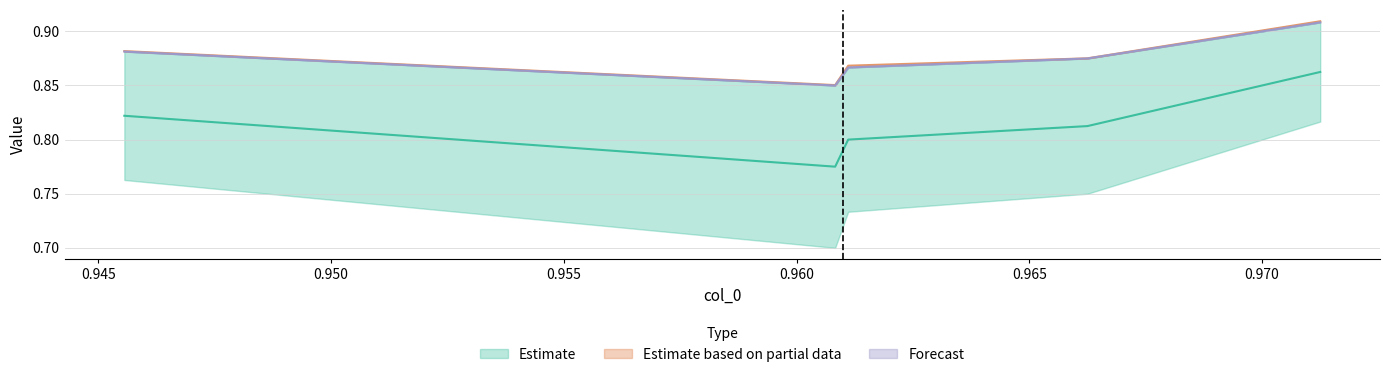

True or false: col_2 has more than 1 interior local peaks.

False